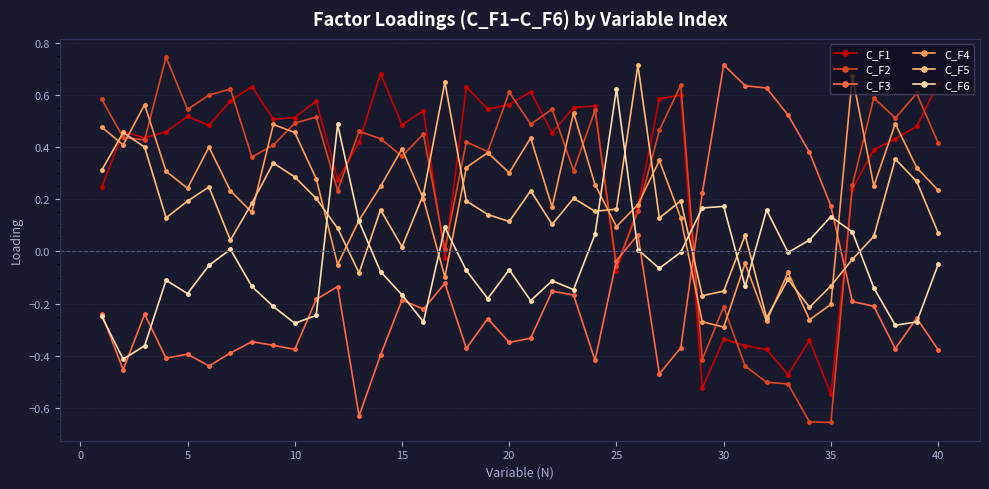

How many interior local peaks does the C_F6 series have?

10